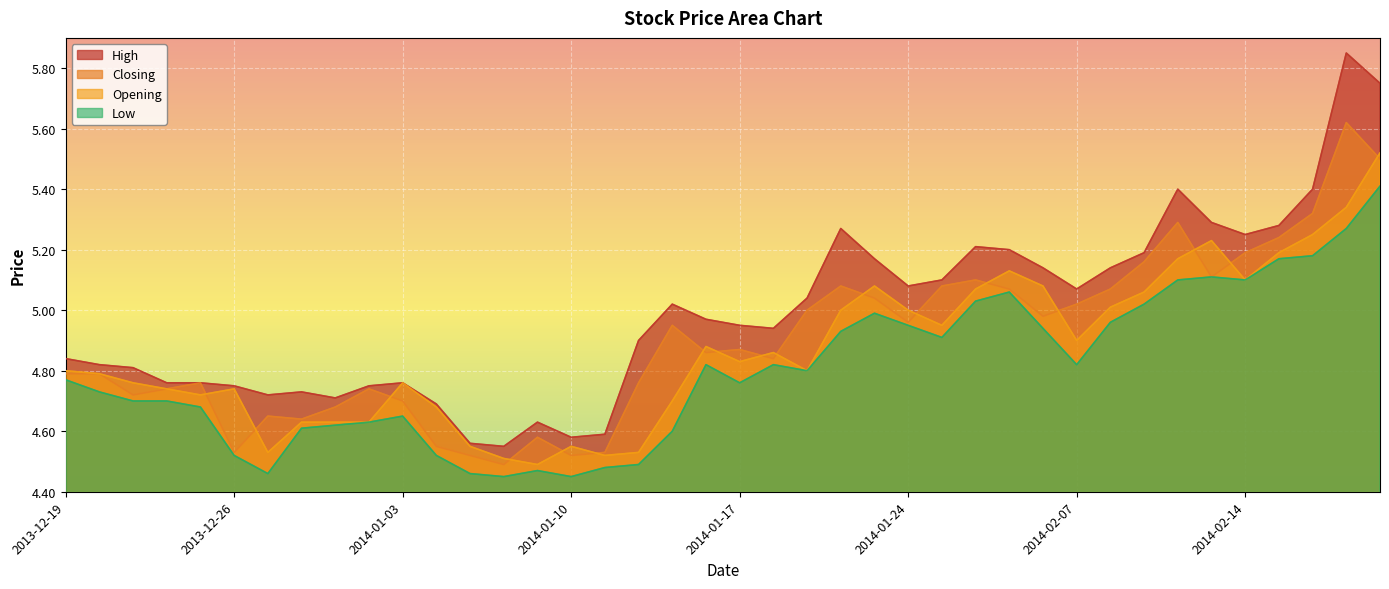

What are all the series names shown in the legend?

High, Closing, Opening, Low